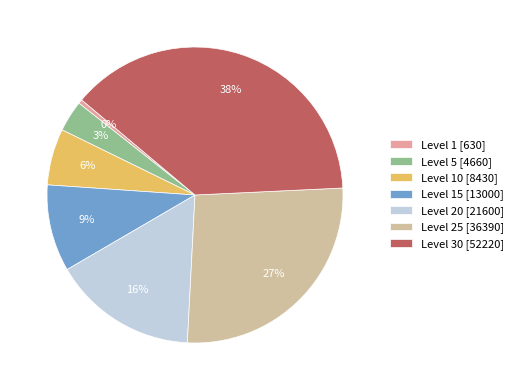

To the nearest percent, what is the combined percentage of Level 10 [8430] and Level 20 [21600]?

22%